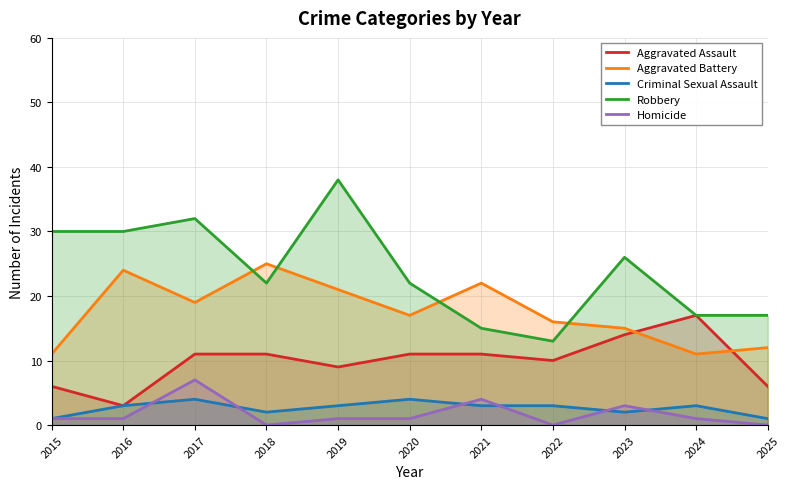

Between 2024 and 2017, which is larger?

2024